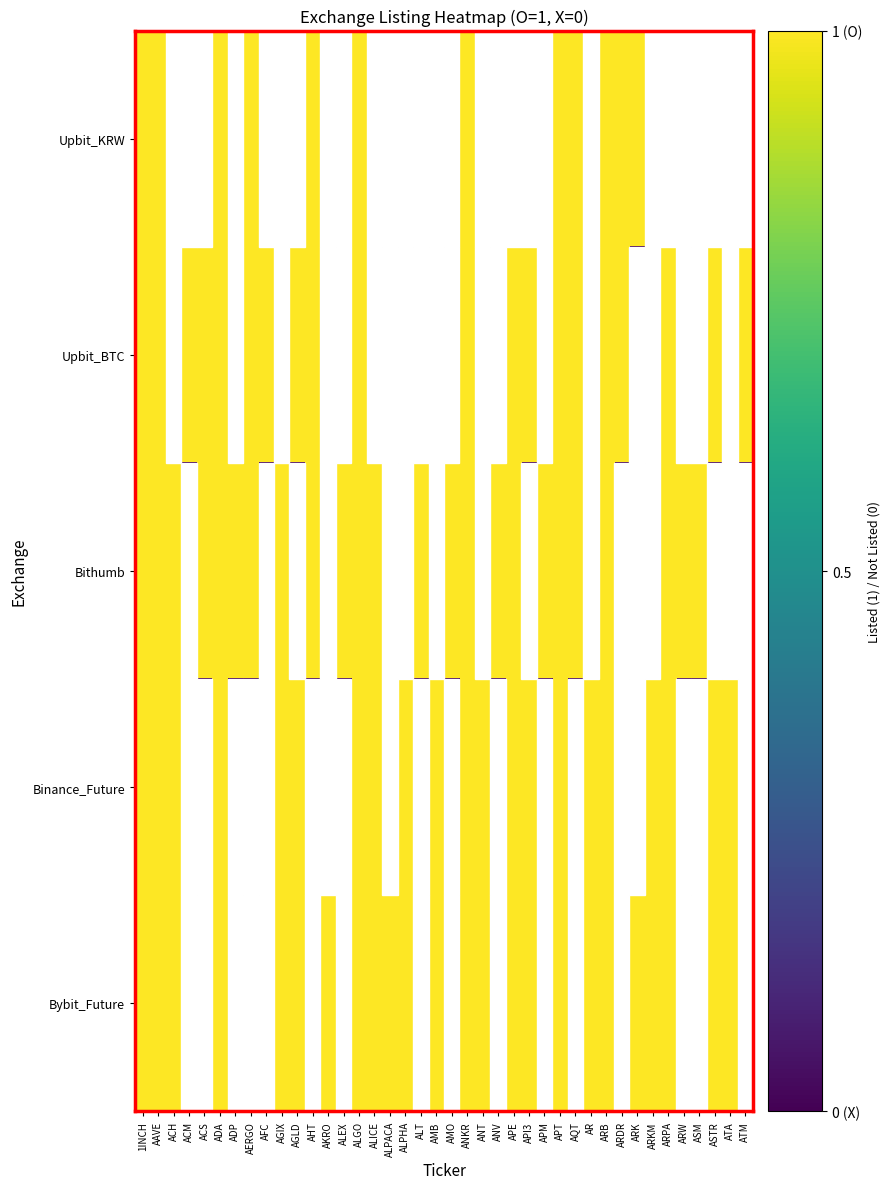

Reading left to right, what are all the values shown in this chart?

Upbit_KRW: 1INCH=1	AAVE=1	ACH=0	ACM=0	ACS=0	ADA=1	ADP=0	AERGO=1	AFC=0	AGIX=0	AGLD=0	AHT=1	AKRO=0	ALEX=0	ALGO=1	ALICE=0	ALPACA=0	ALPHA=0	ALT=0	AMB=0	AMO=0	ANKR=1	ANT=0	ANV=0	APE=0	API3=0	APM=0	APT=1	AQT=1	AR=0	ARB=1	ARDR=1	ARK=1	ARKM=0	ARPA=0	ARW=0	ASM=0	ASTR=0	ATA=0	ATM=0
Upbit_BTC: 1INCH=1	AAVE=1	ACH=0	ACM=1	ACS=1	ADA=1	ADP=0	AERGO=1	AFC=1	AGIX=0	AGLD=1	AHT=1	AKRO=0	ALEX=0	ALGO=1	ALICE=0	ALPACA=0	ALPHA=0	ALT=0	AMB=0	AMO=0	ANKR=1	ANT=0	ANV=0	APE=1	API3=1	APM=0	APT=1	AQT=1	AR=0	ARB=1	ARDR=1	ARK=0	ARKM=0	ARPA=1	ARW=0	ASM=0	ASTR=1	ATA=0	ATM=1
Bithumb: 1INCH=1	AAVE=1	ACH=1	ACM=0	ACS=1	ADA=1	ADP=1	AERGO=1	AFC=0	AGIX=1	AGLD=0	AHT=1	AKRO=0	ALEX=1	ALGO=1	ALICE=1	ALPACA=0	ALPHA=0	ALT=1	AMB=0	AMO=1	ANKR=1	ANT=0	ANV=1	APE=1	API3=0	APM=1	APT=1	AQT=1	AR=0	ARB=1	ARDR=0	ARK=0	ARKM=0	ARPA=1	ARW=1	ASM=1	ASTR=0	ATA=0	ATM=0
Binance_Future: 1INCH=1	AAVE=1	ACH=1	ACM=0	ACS=0	ADA=1	ADP=0	AERGO=0	AFC=0	AGIX=1	AGLD=1	AHT=0	AKRO=0	ALEX=0	ALGO=1	ALICE=1	ALPACA=0	ALPHA=1	ALT=0	AMB=1	AMO=0	ANKR=1	ANT=1	ANV=0	APE=1	API3=1	APM=0	APT=1	AQT=0	AR=1	ARB=1	ARDR=0	ARK=0	ARKM=1	ARPA=1	ARW=0	ASM=0	ASTR=1	ATA=1	ATM=0
Bybit_Future: 1INCH=1	AAVE=1	ACH=1	ACM=0	ACS=0	ADA=1	ADP=0	AERGO=0	AFC=0	AGIX=1	AGLD=1	AHT=0	AKRO=1	ALEX=0	ALGO=1	ALICE=1	ALPACA=1	ALPHA=1	ALT=0	AMB=1	AMO=0	ANKR=1	ANT=1	ANV=0	APE=1	API3=1	APM=0	APT=1	AQT=0	AR=1	ARB=1	ARDR=0	ARK=1	ARKM=1	ARPA=1	ARW=0	ASM=0	ASTR=1	ATA=1	ATM=0